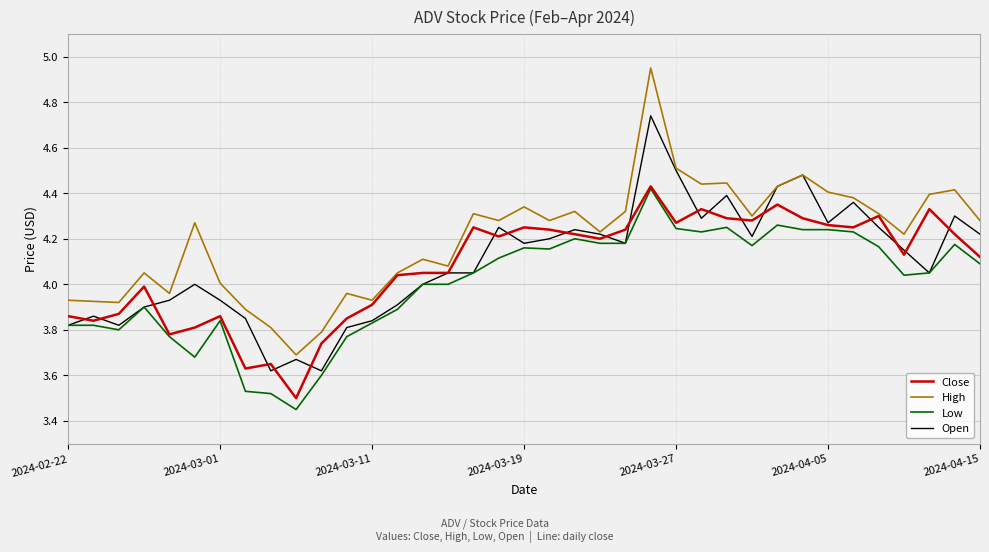

Which series has the widest spread of values?

High